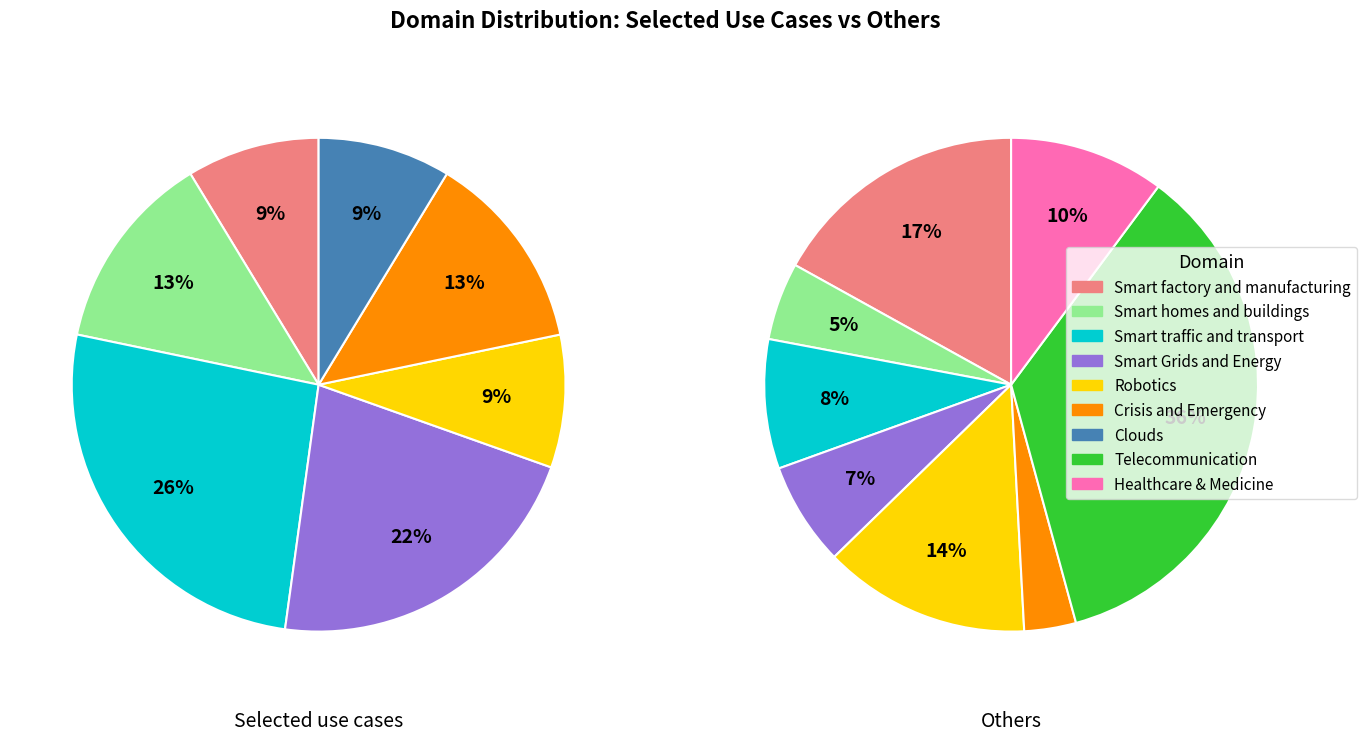

How many slices are in this pie chart?

9